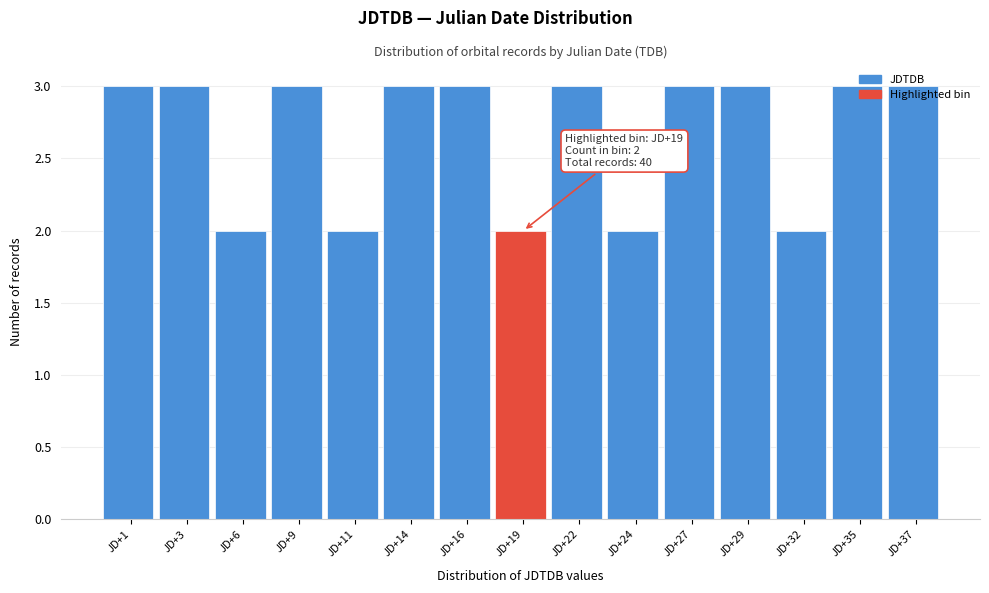

What is the value of the 11th bar from the left?

3